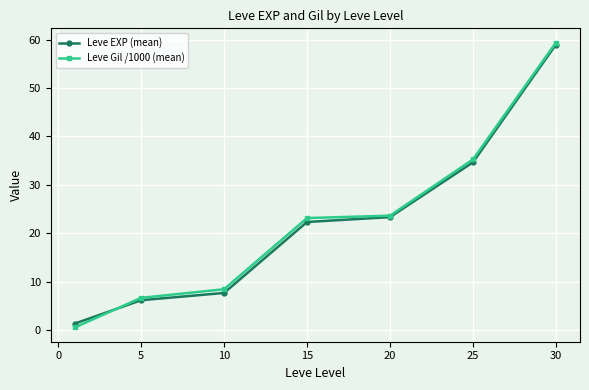

Which series has the widest spread of values?

Leve Gil /1000 (mean)